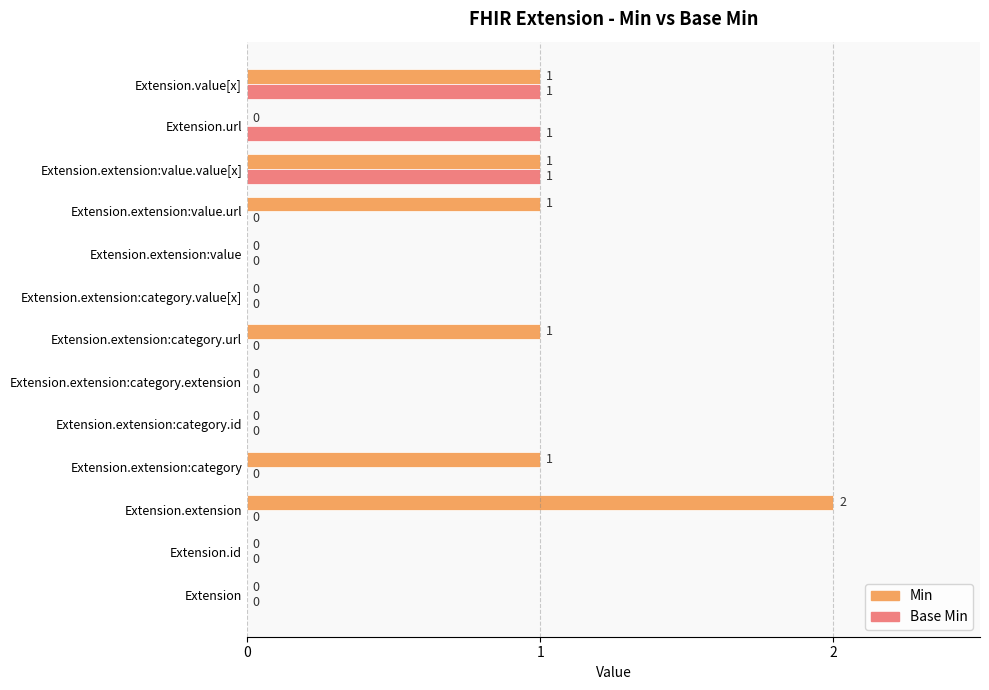

What is the sum of all Min values?

7